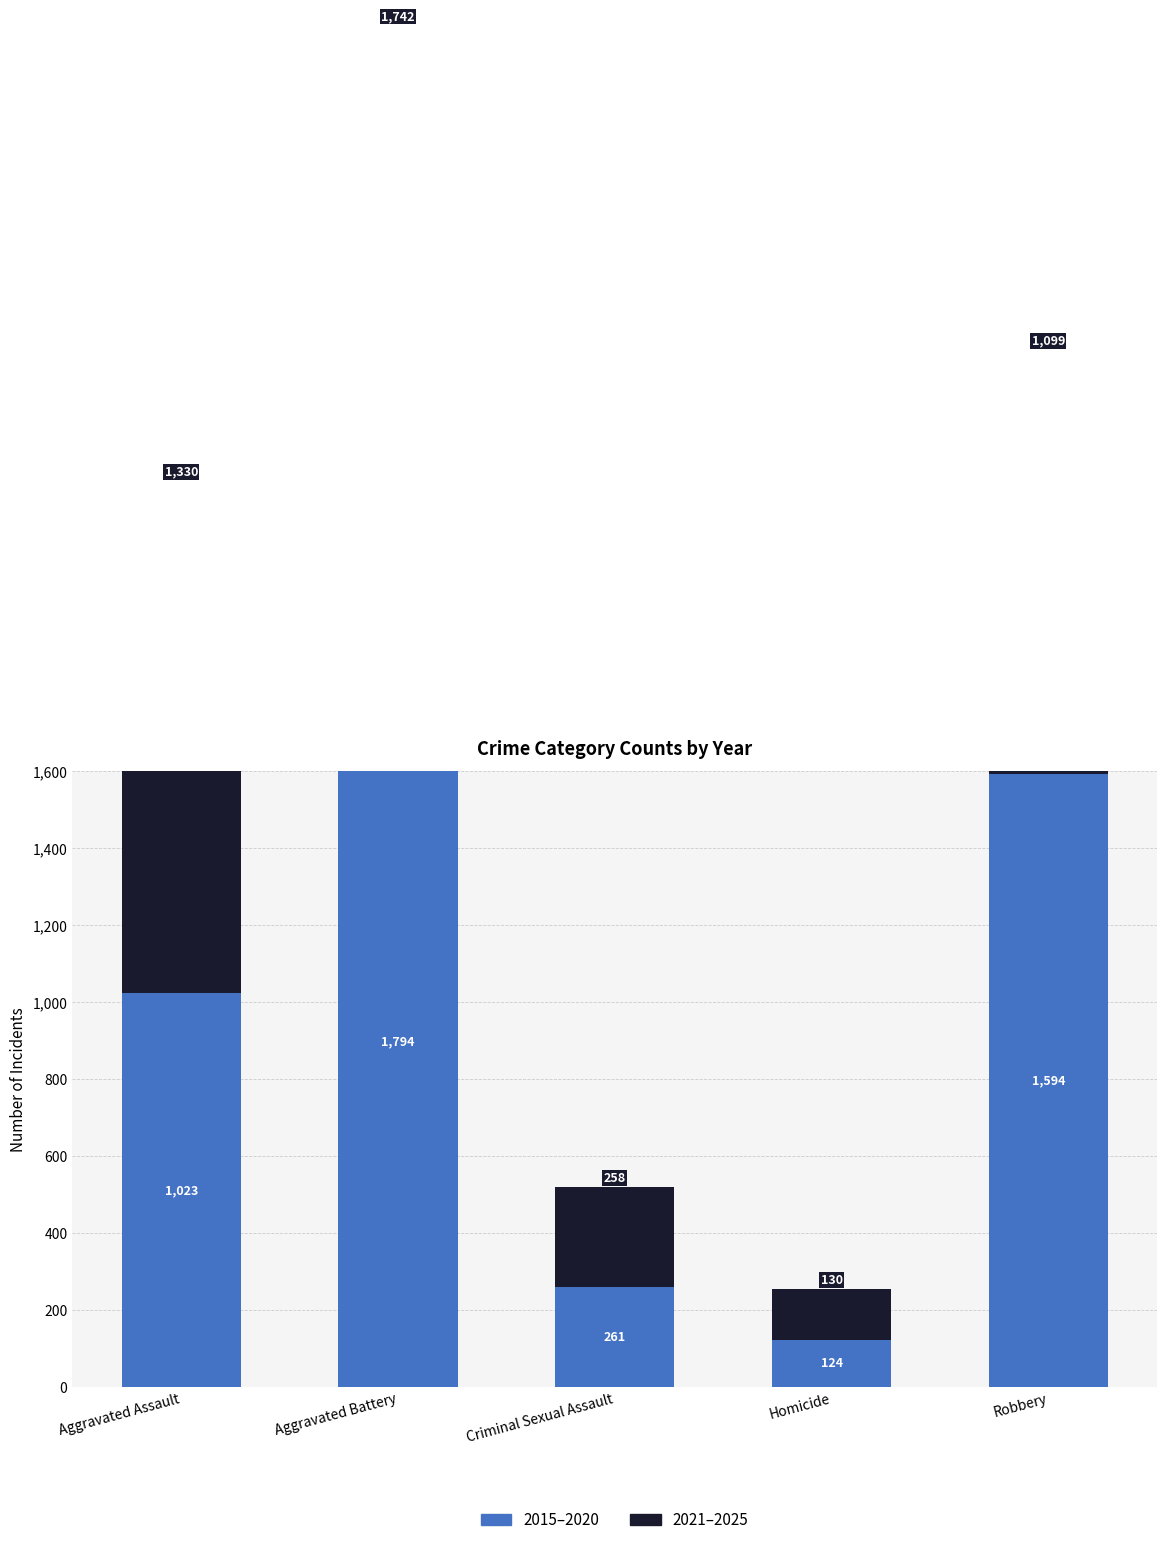

At which label does 2015–2020 first exceed 1023?

Aggravated Battery